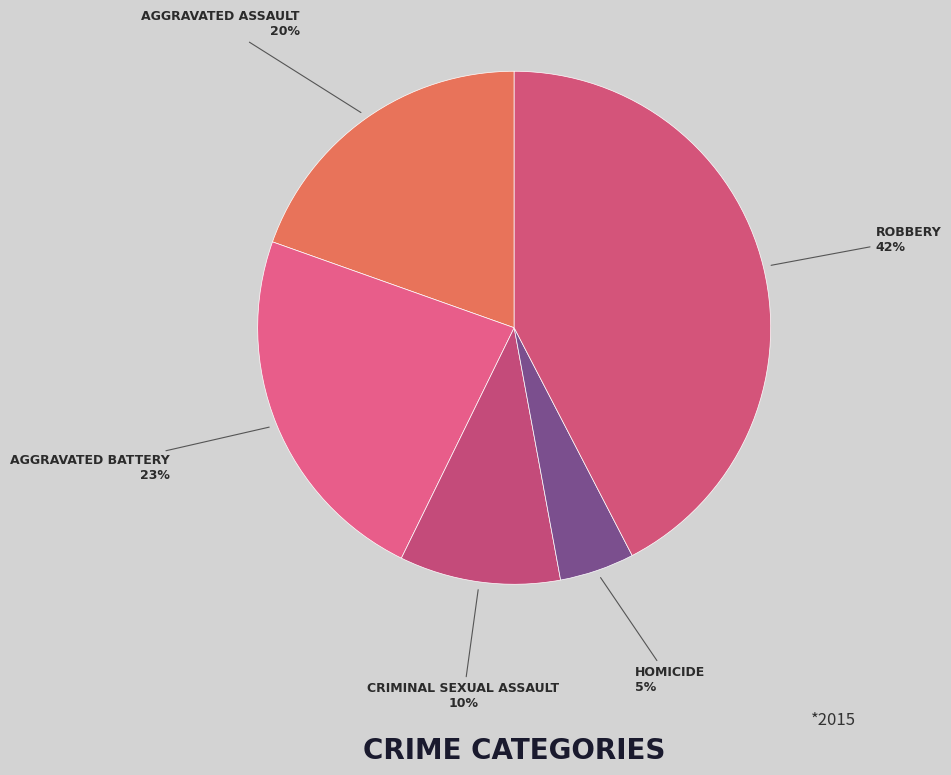

Count the number of slices in the pie.

5